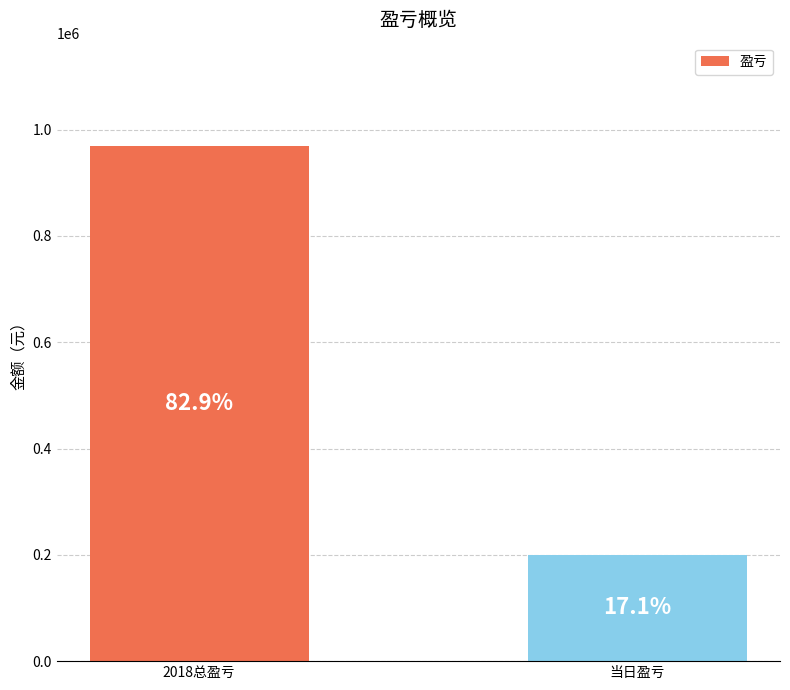

What position from the right is 当日盈亏?

1